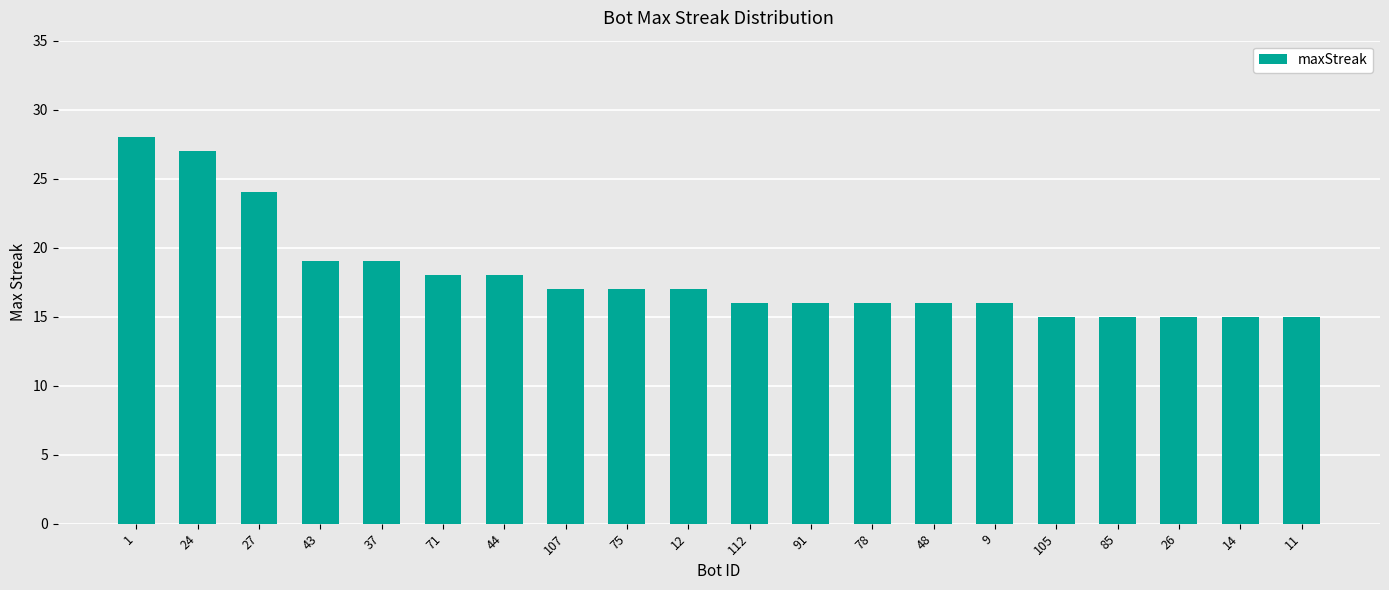

Read the value at 14, to the nearest 5.

15